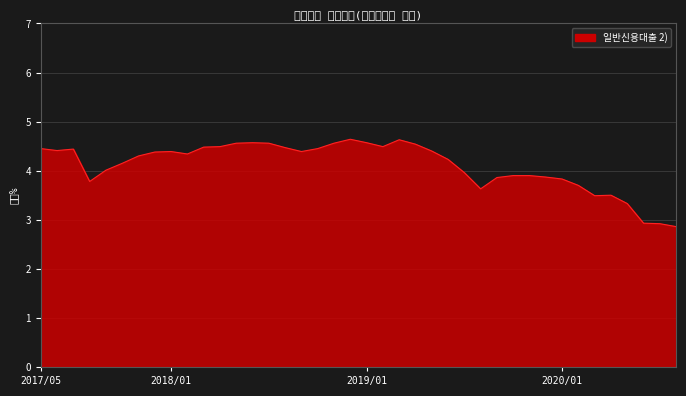

What is the smallest value displayed?

2.9